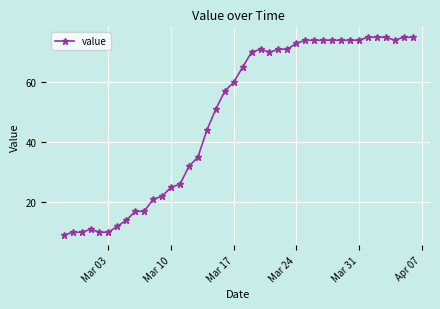

What is the smallest value displayed?

9